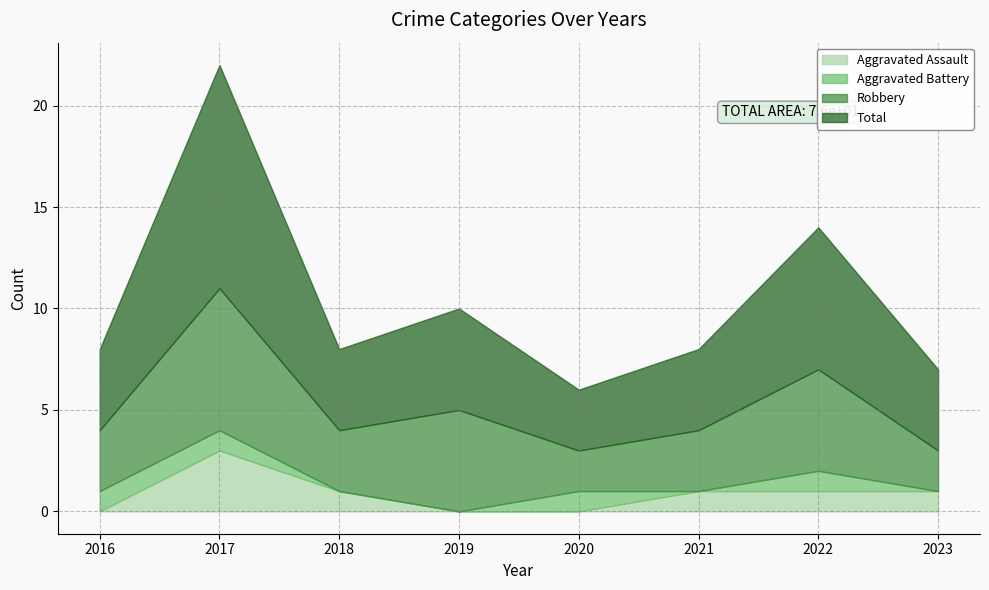

Rank the series by their maximum value, from highest to lowest.

Total, Robbery, Aggravated Assault, Aggravated Battery